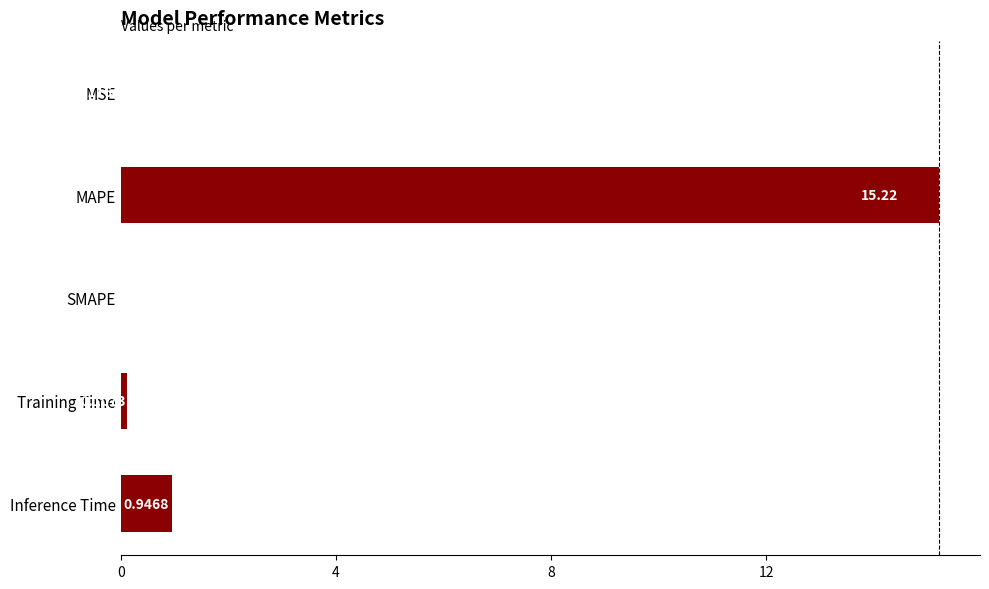

What is the change in value from SMAPE to Training Time?

+0.1